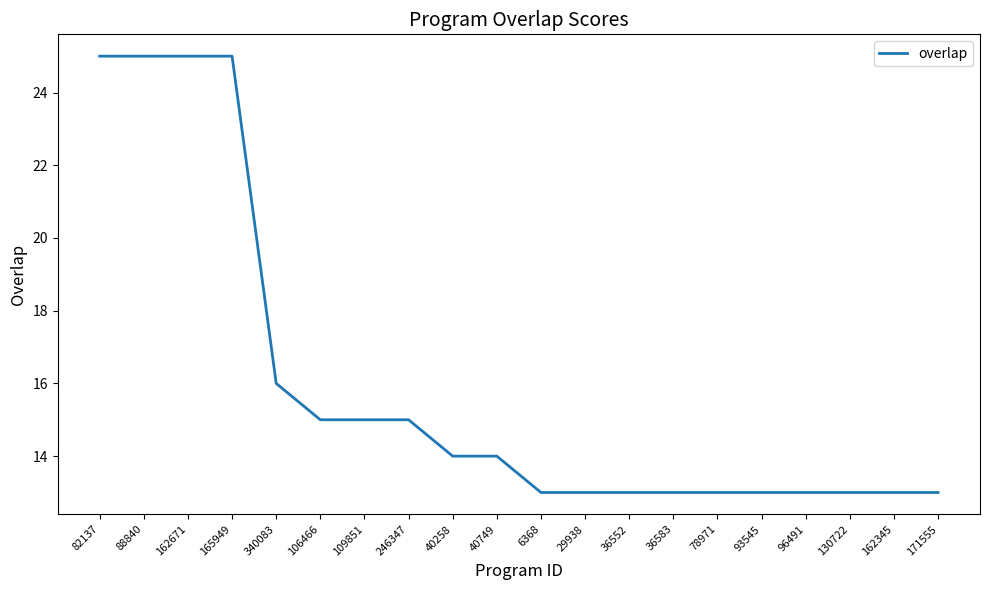

Read the value at 78971.

13